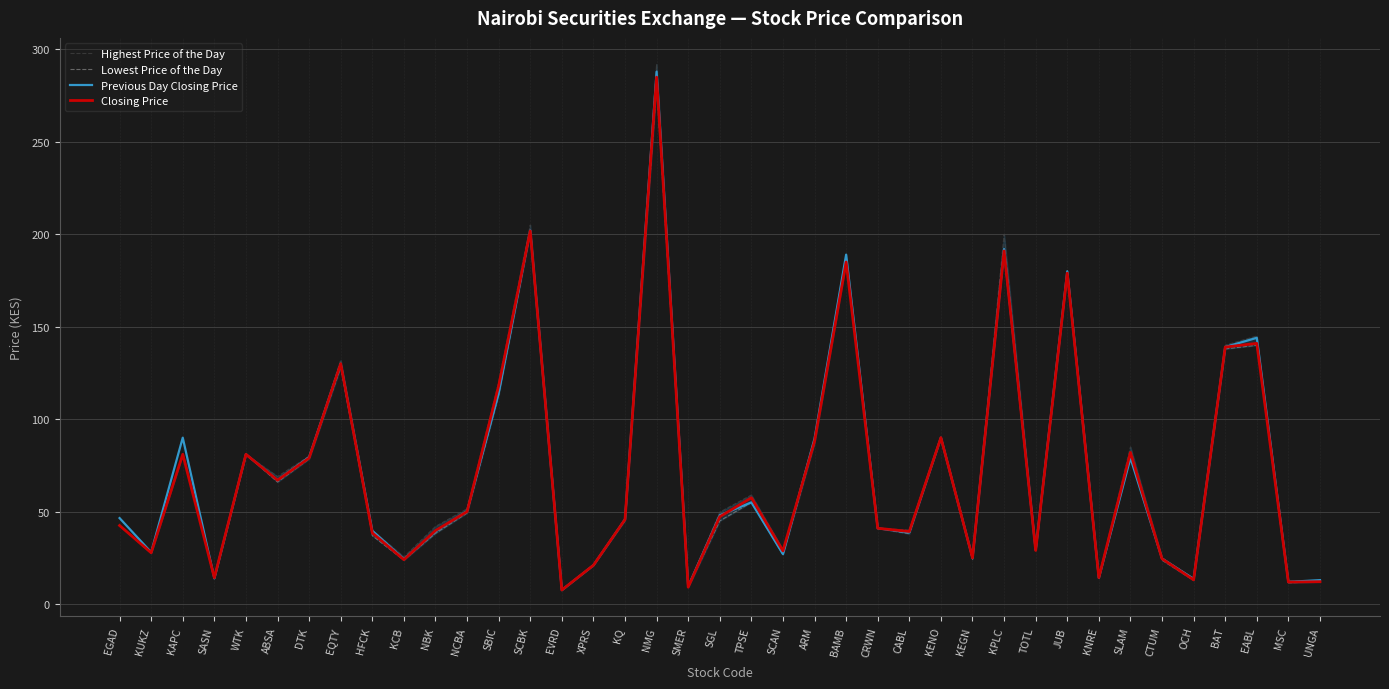

What is the difference between the Closing Price values at HFCK and BAMB?

146.5